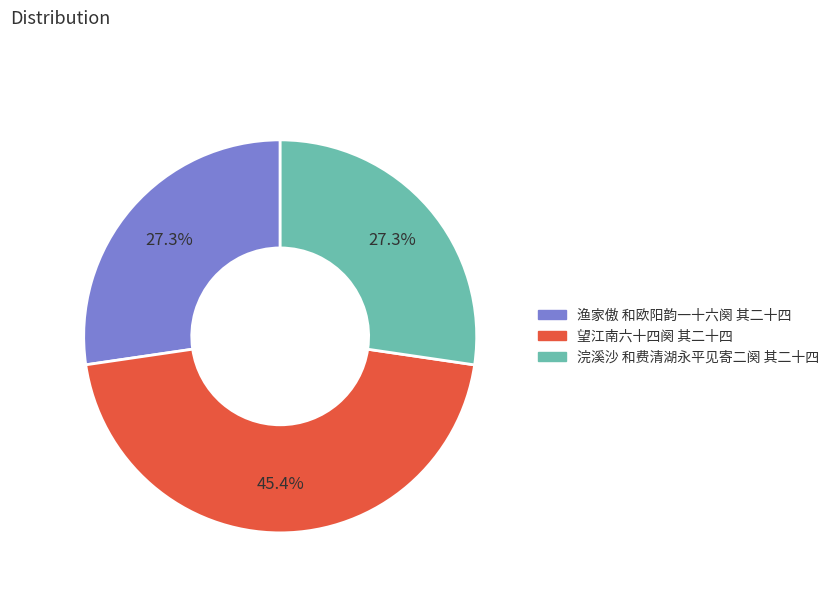

Approximately how many times larger is the value at 浣溪沙 和费清湖永平见寄二阕 其二十四 compared to 渔家傲 和欧阳韵一十六阕 其二十四?

1.0